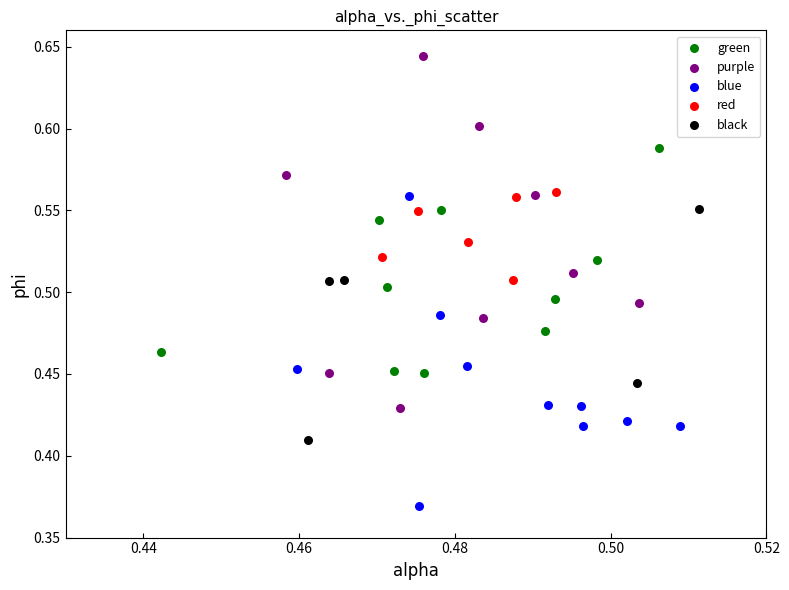

Which series contains the lowest Y value?

blue